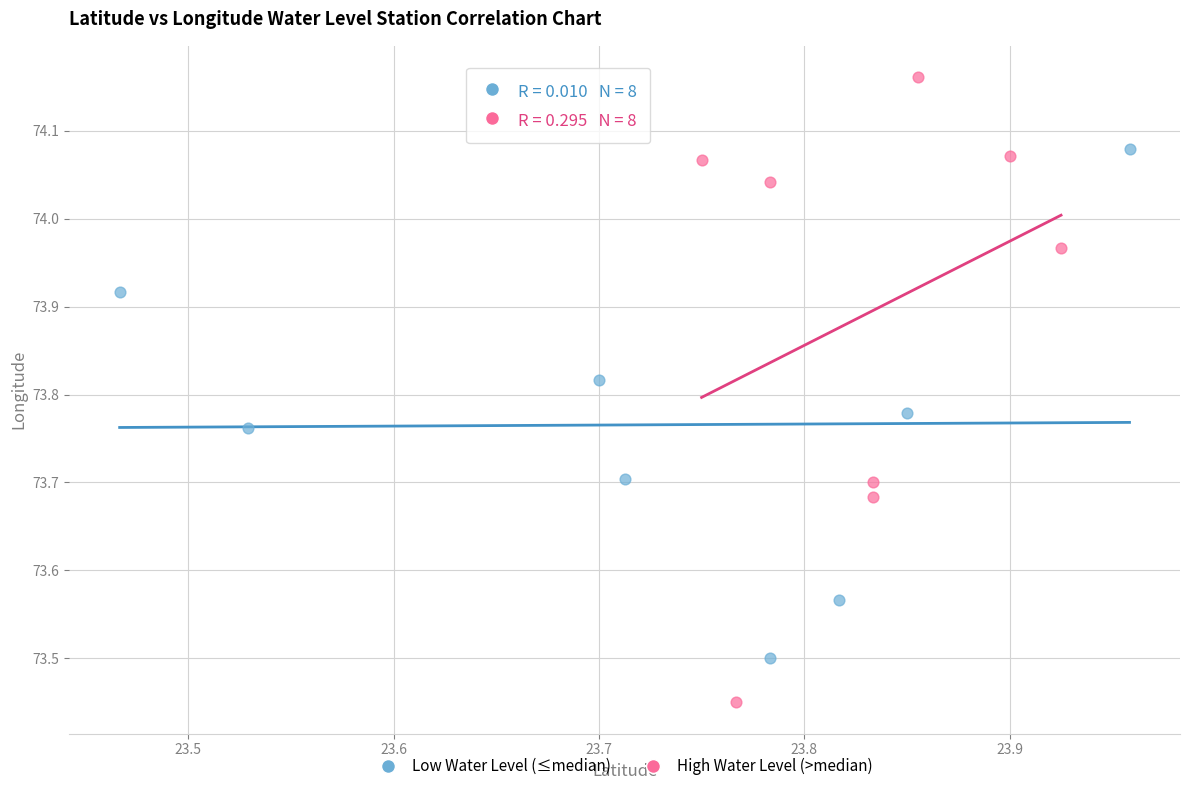

Which series contains the lowest Y value?

High Water Level (>median)